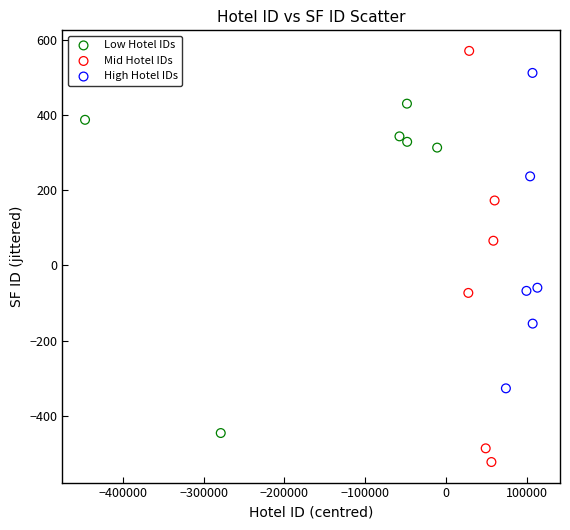

Which series reaches the minimum Y coordinate?

Mid Hotel IDs